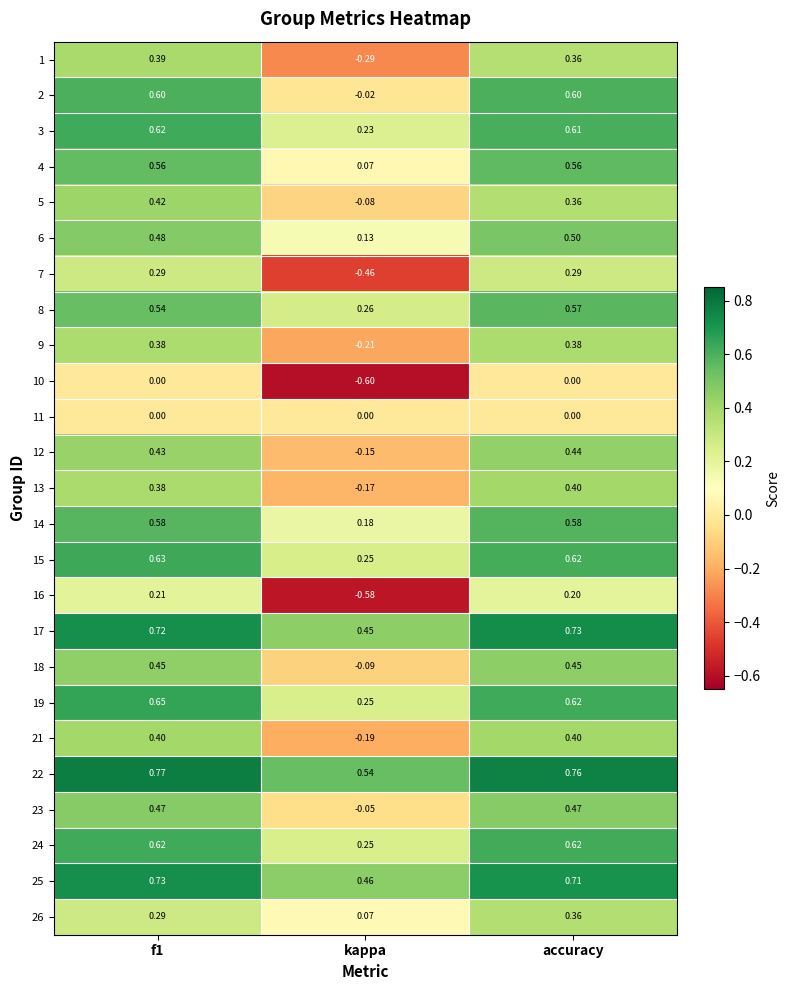

Is the value of 6 at f1 greater than the value of 3 at kappa?

Yes